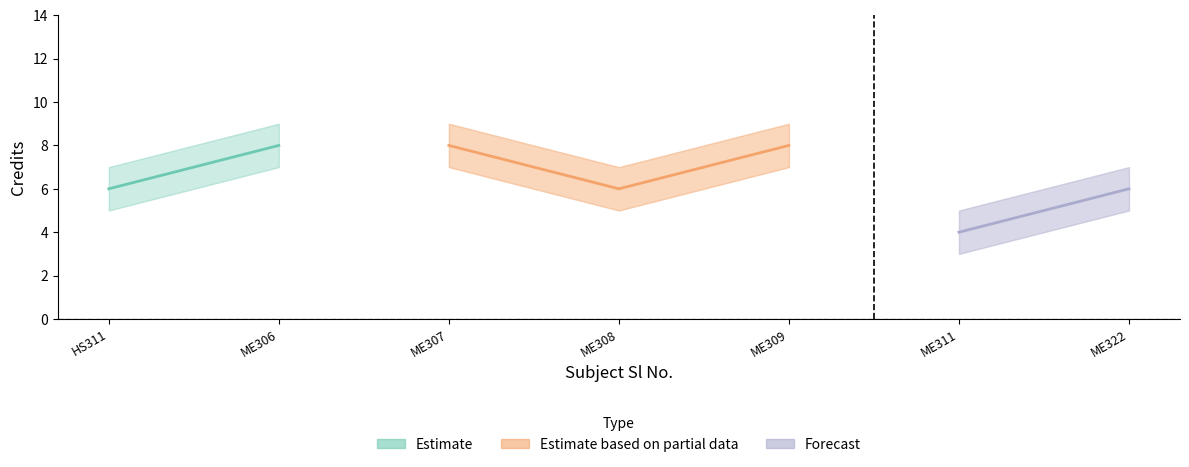

How many values in the Credit_upper series exceed 7?

3